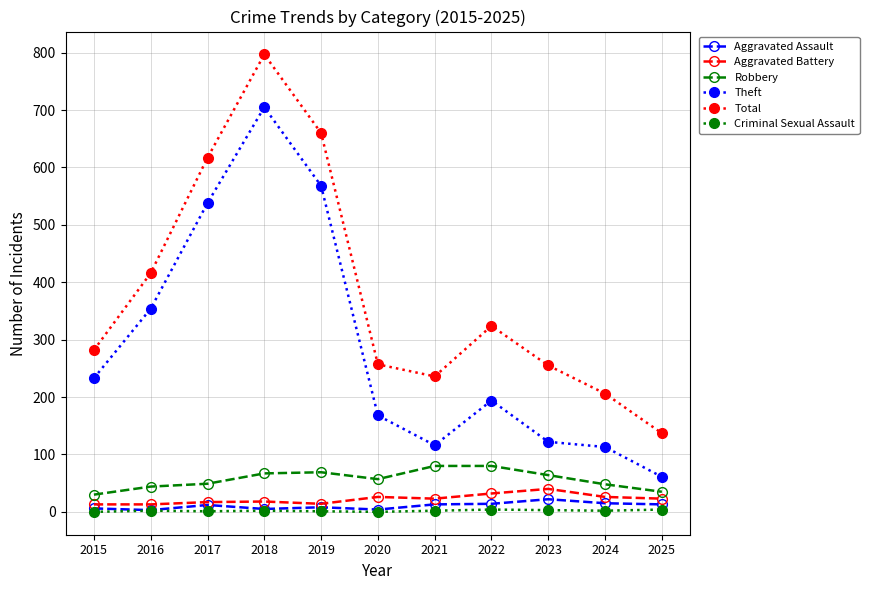

What is the difference between the Total values at 2015 and 2023?

27